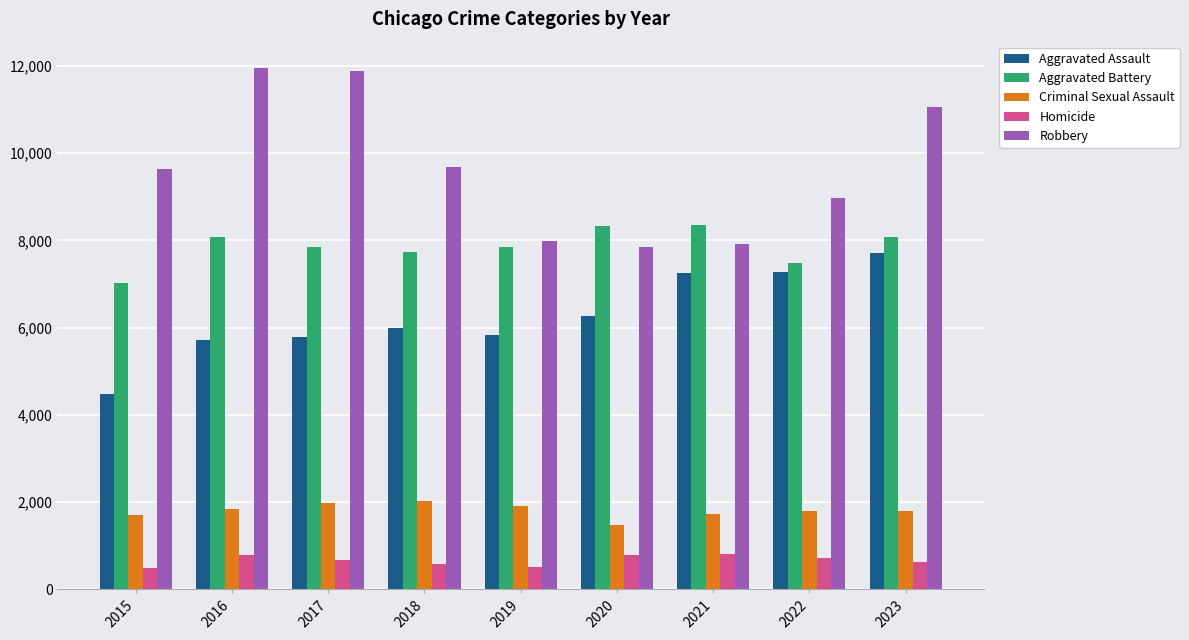

What is the lowest value of the Aggravated Battery series?

7019